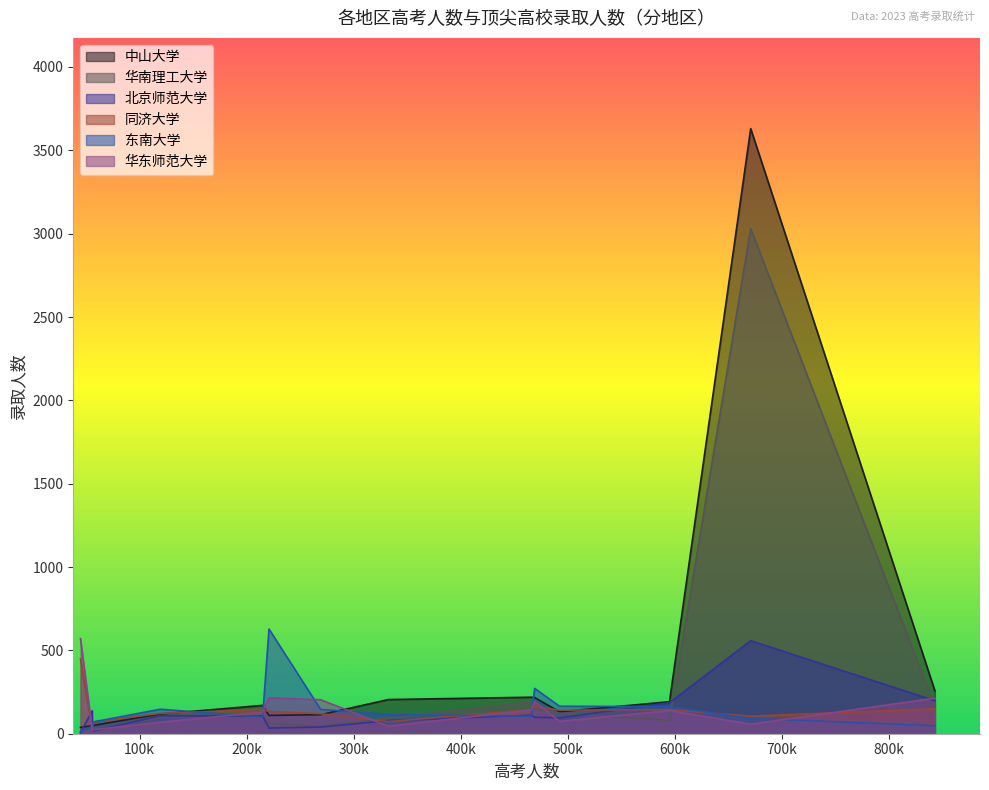

What is the greatest value displayed?

3630